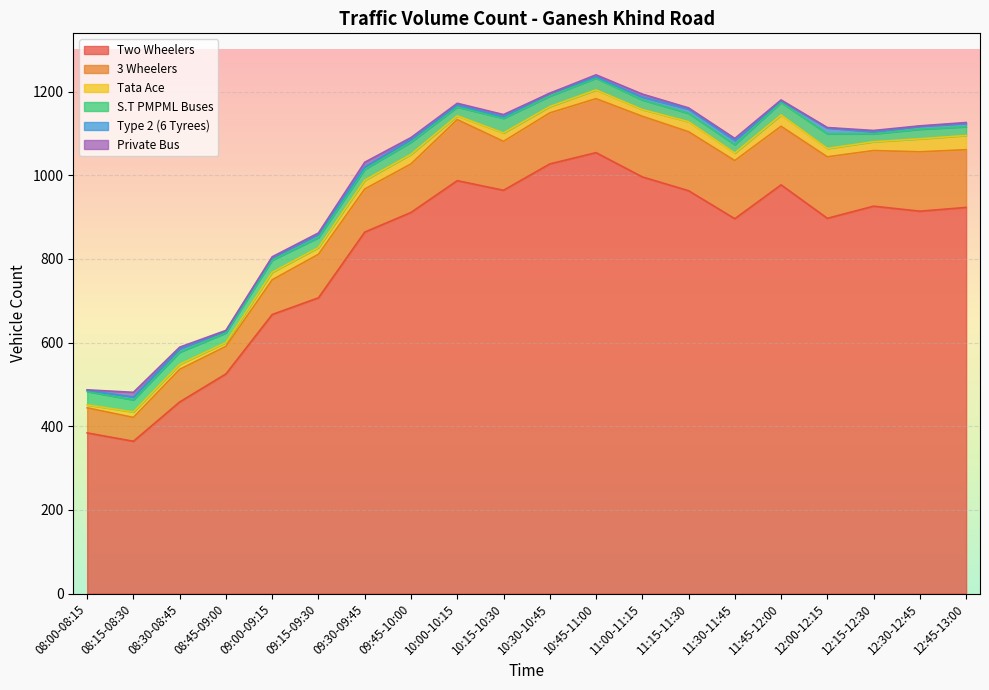

What are all the series names shown in the legend?

Two Wheelers, 3 Wheelers, Tata Ace, S.T PMPML Buses, Type 2 (6 Tyrees), Private Bus